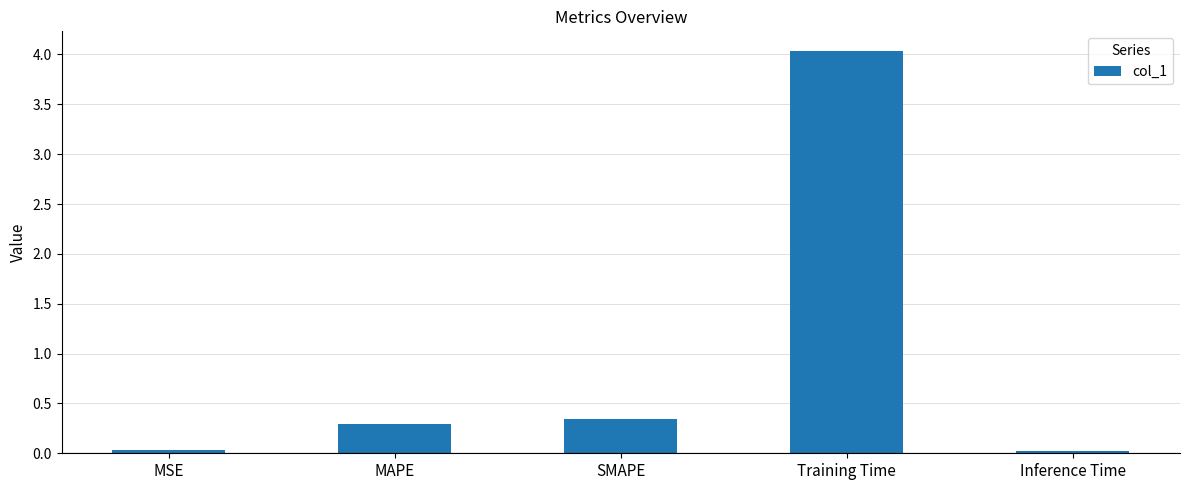

What is the label of the 4th bar from the right?

MAPE